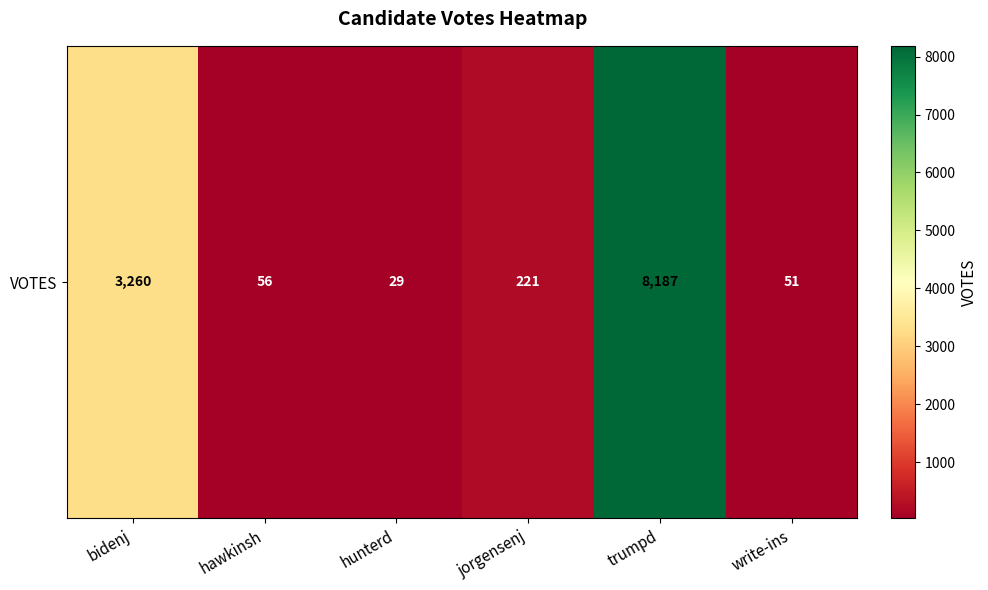

What is the maximum value shown in the chart?

8187